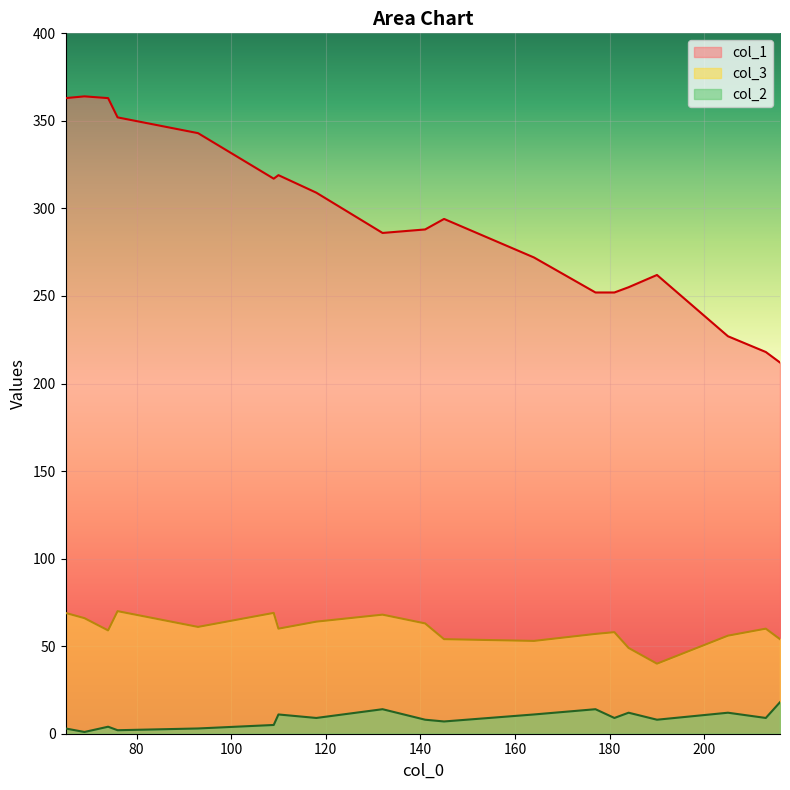

True or false: col_3 and col_1 intersect in this chart.

False